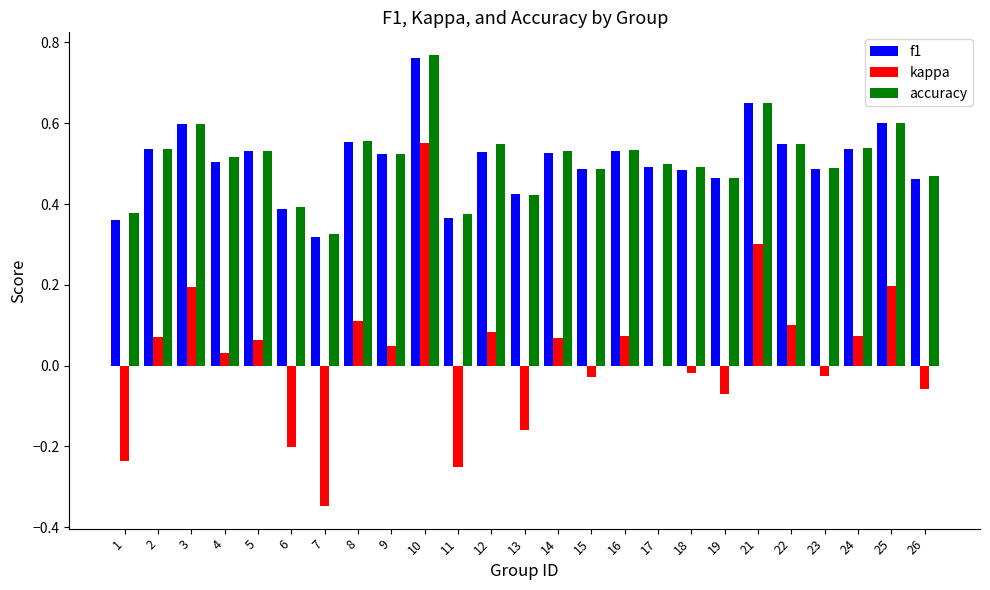

What are all the series names shown in the legend?

f1, kappa, accuracy